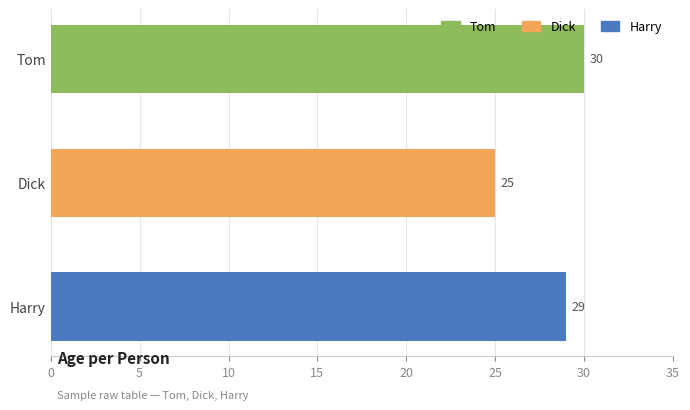

What is the change in value from Dick to Harry?

+4